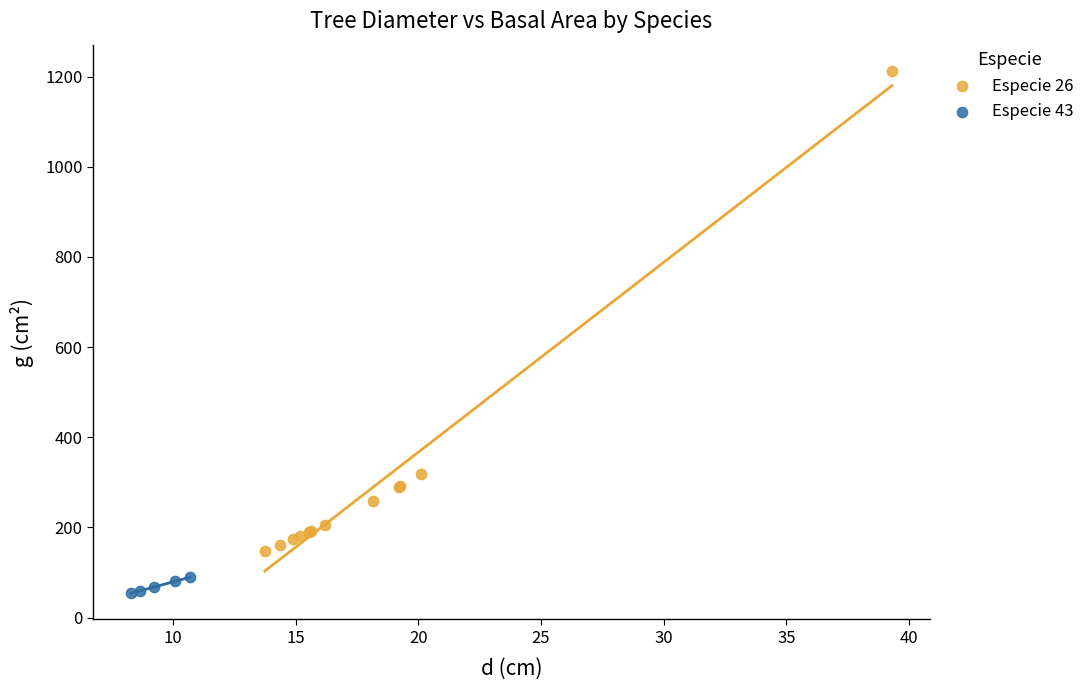

Which series reaches the maximum Y coordinate?

Especie 26